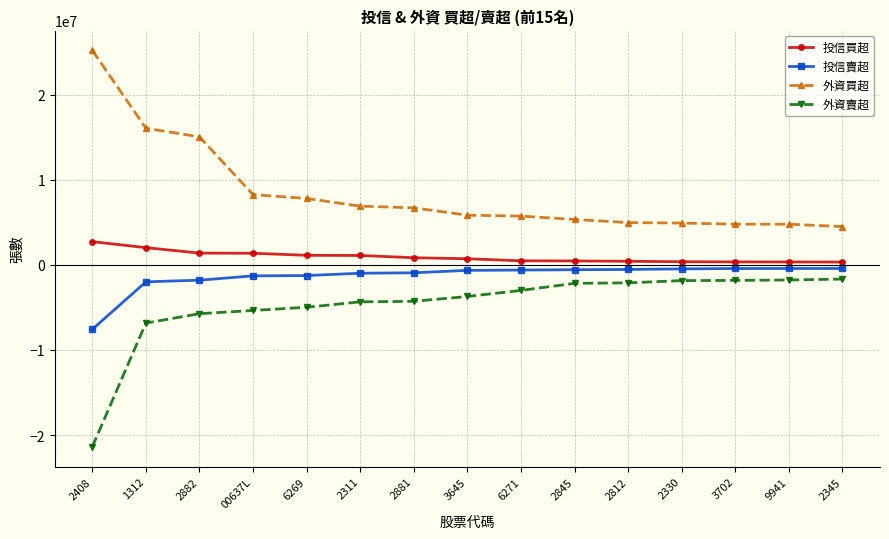

Is the value of 投信賣超 at 3702 greater than the value of 外資買超 at 3645?

No